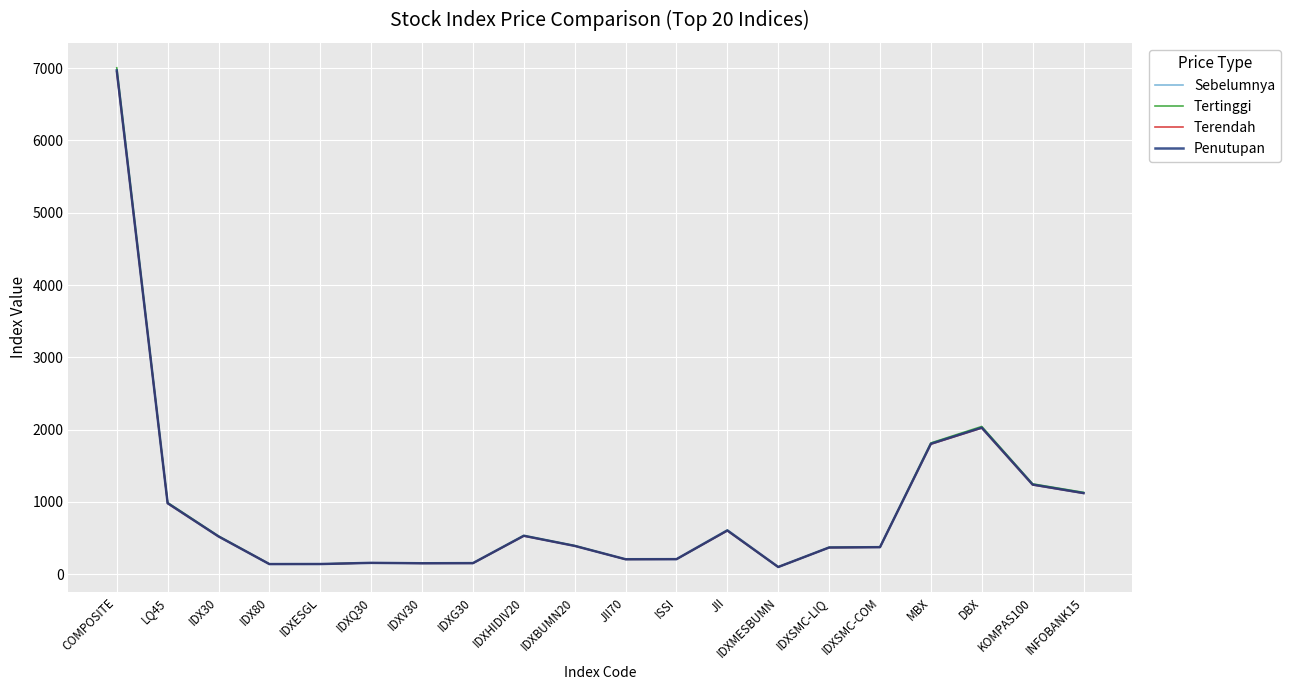

True or false: Tertinggi has more than 2 interior local peaks.

True